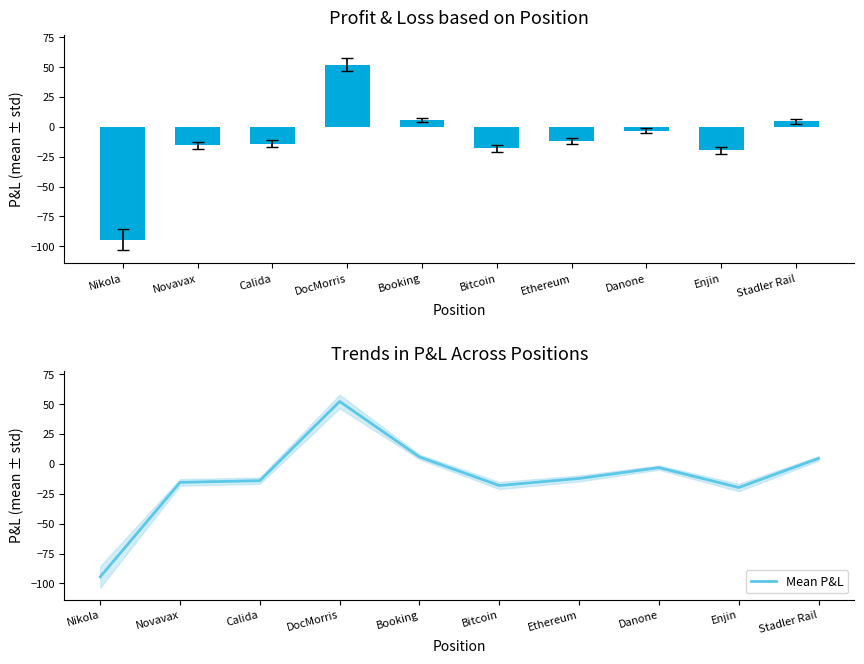

How many values in Mean P&L are above zero?

3